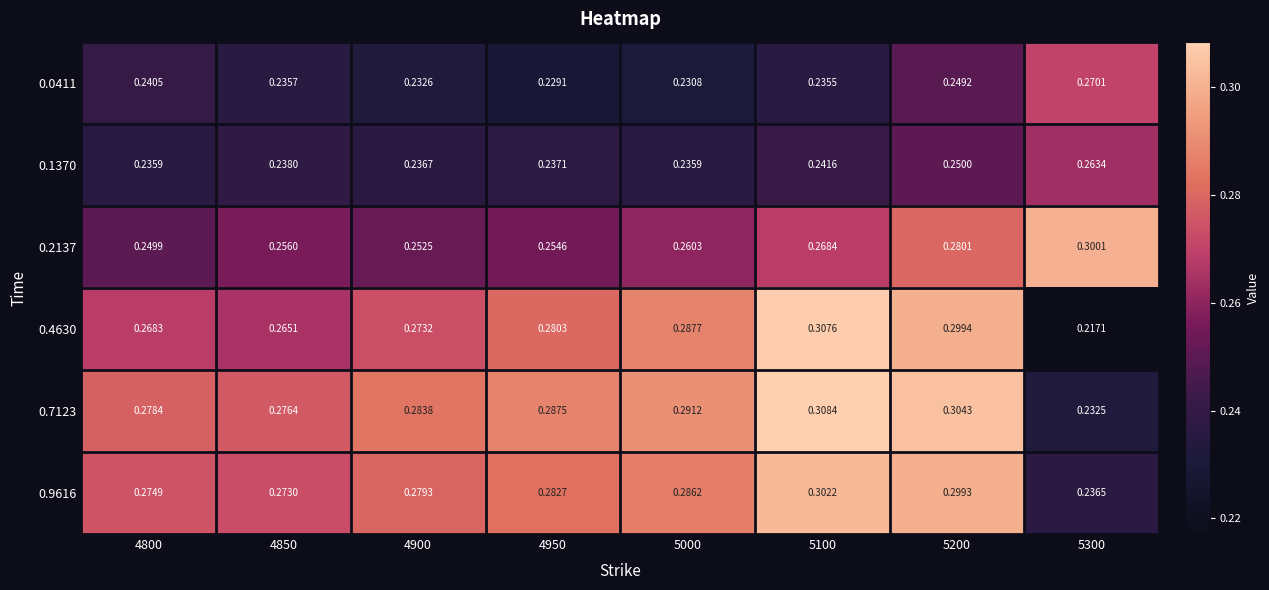

Is the value of 0.0411 at 4850 greater than the value of 0.4630 at 4850?

No